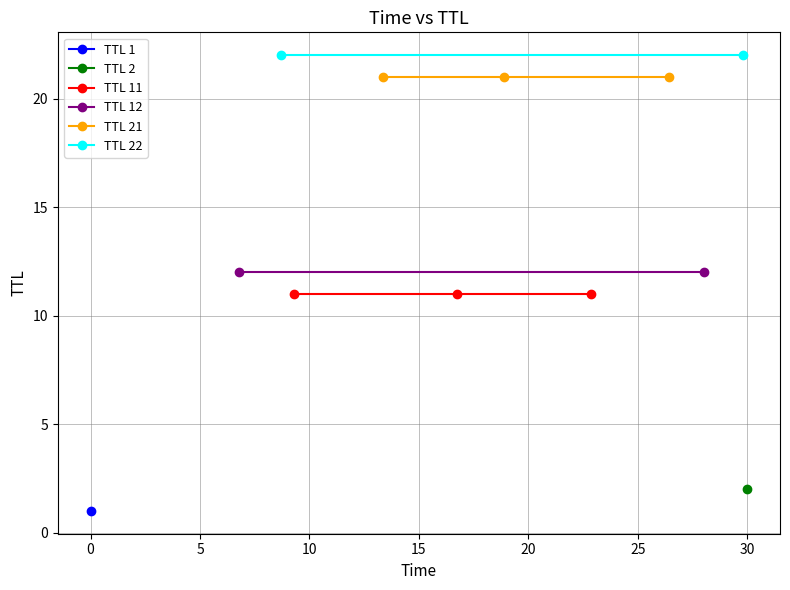

What is the maximum value shown in the chart?

30.0